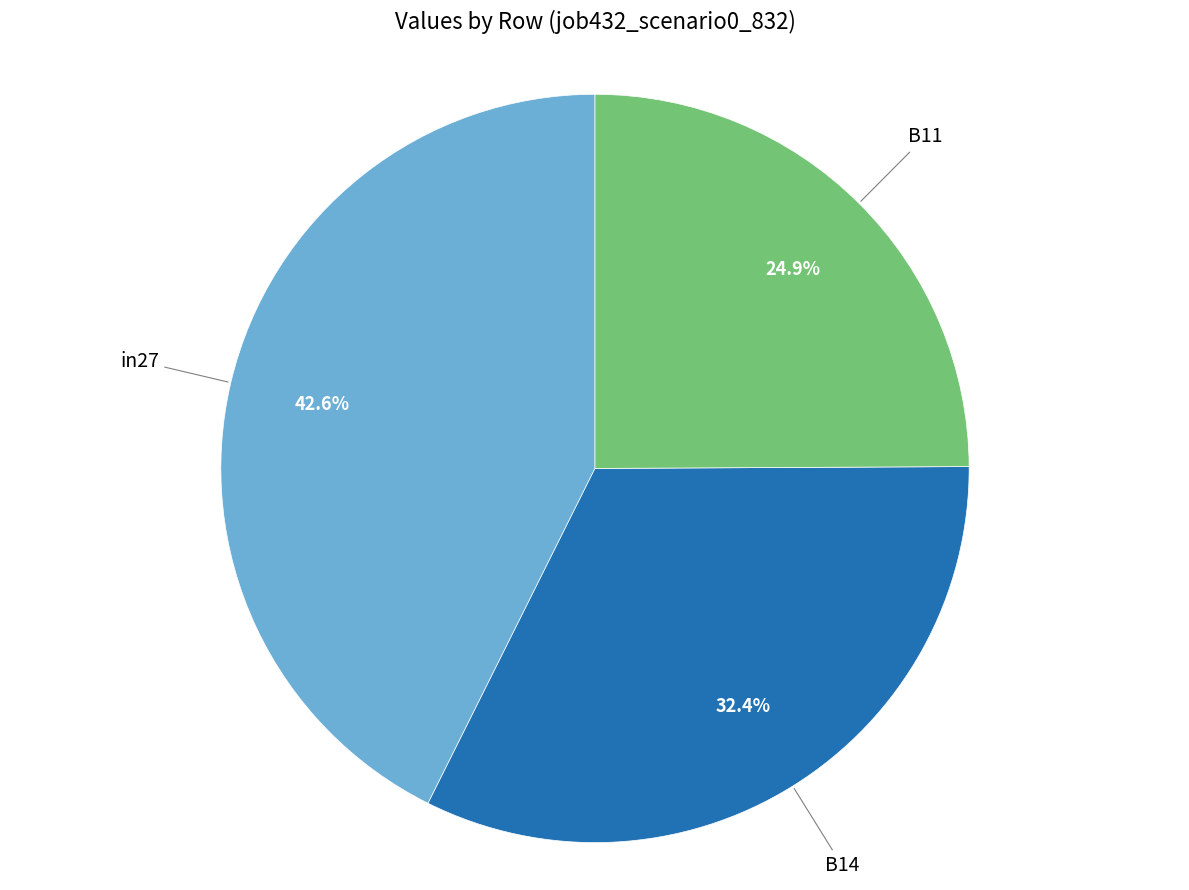

How many slices are in this pie chart?

3